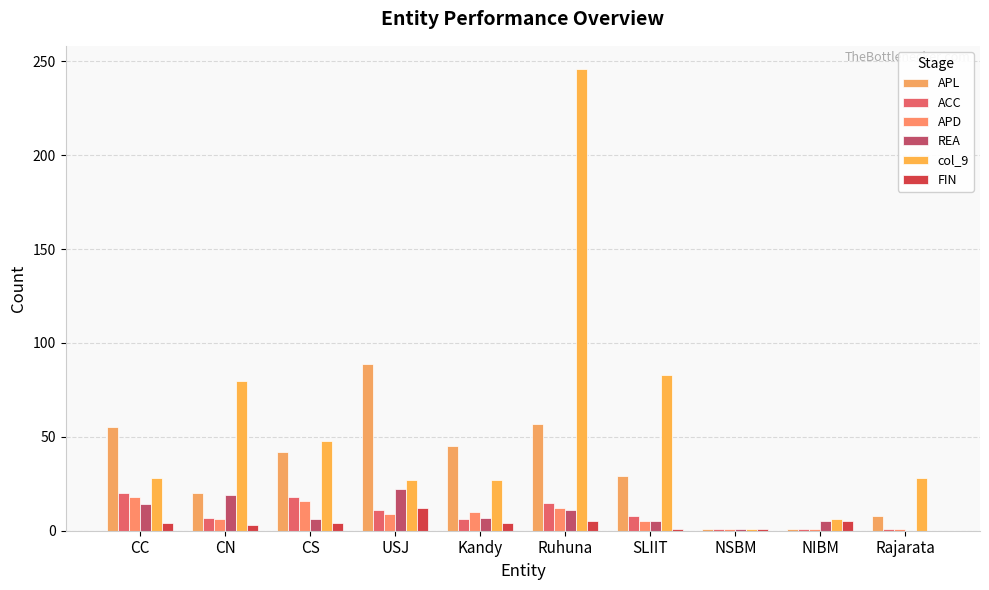

What is the difference between the ACC values at NIBM and CS?

17